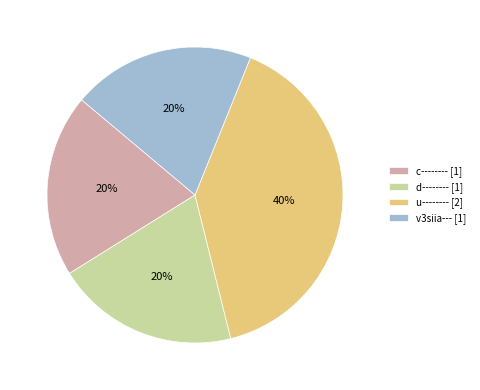

To the nearest percent, what percentage of the pie is c--------?

20%